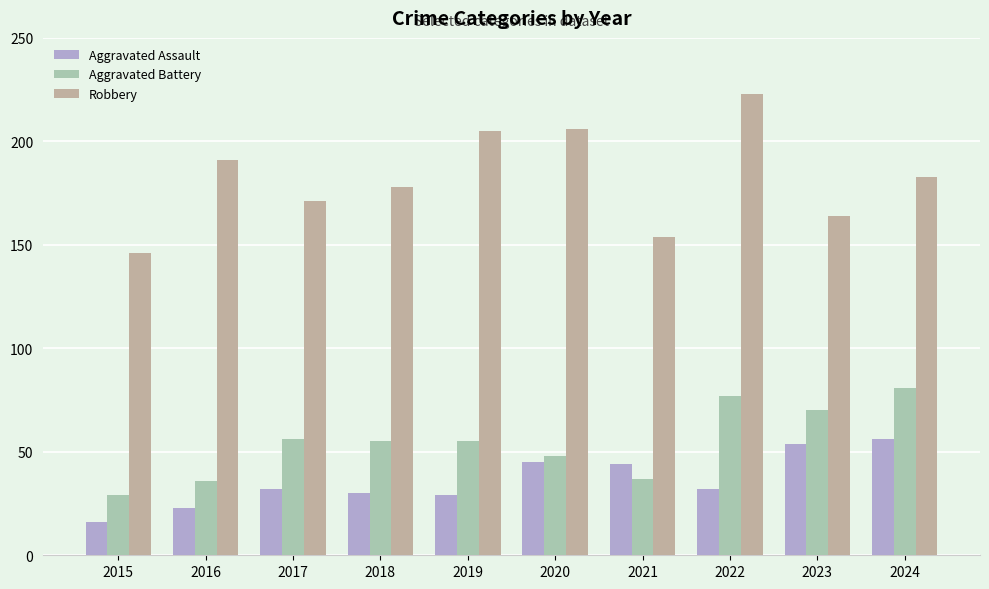

How many series are shown in this chart?

3